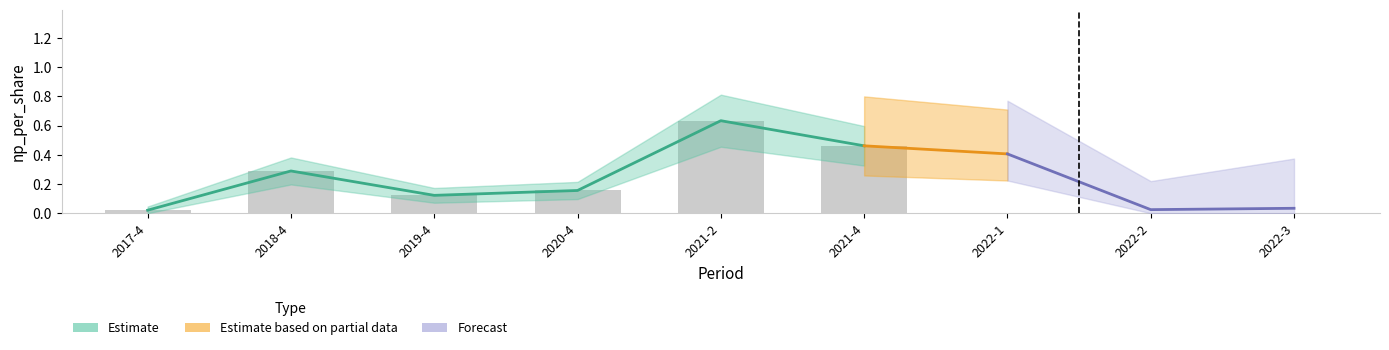

What is the label of the 5th bar from the right?

2021-2